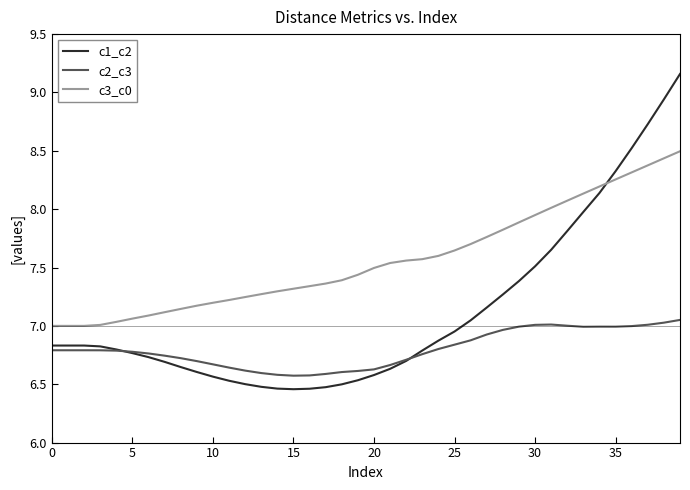

After their last crossing, which series has the higher values: c3_c0 or c1_c2?

c1_c2